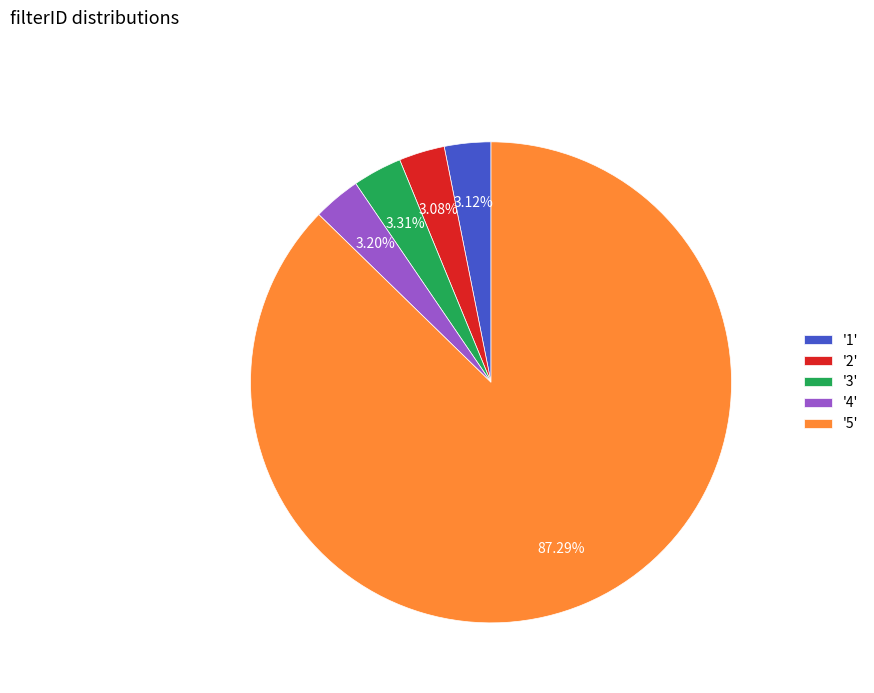

Which has a higher value, '4' or '5'?

'5'